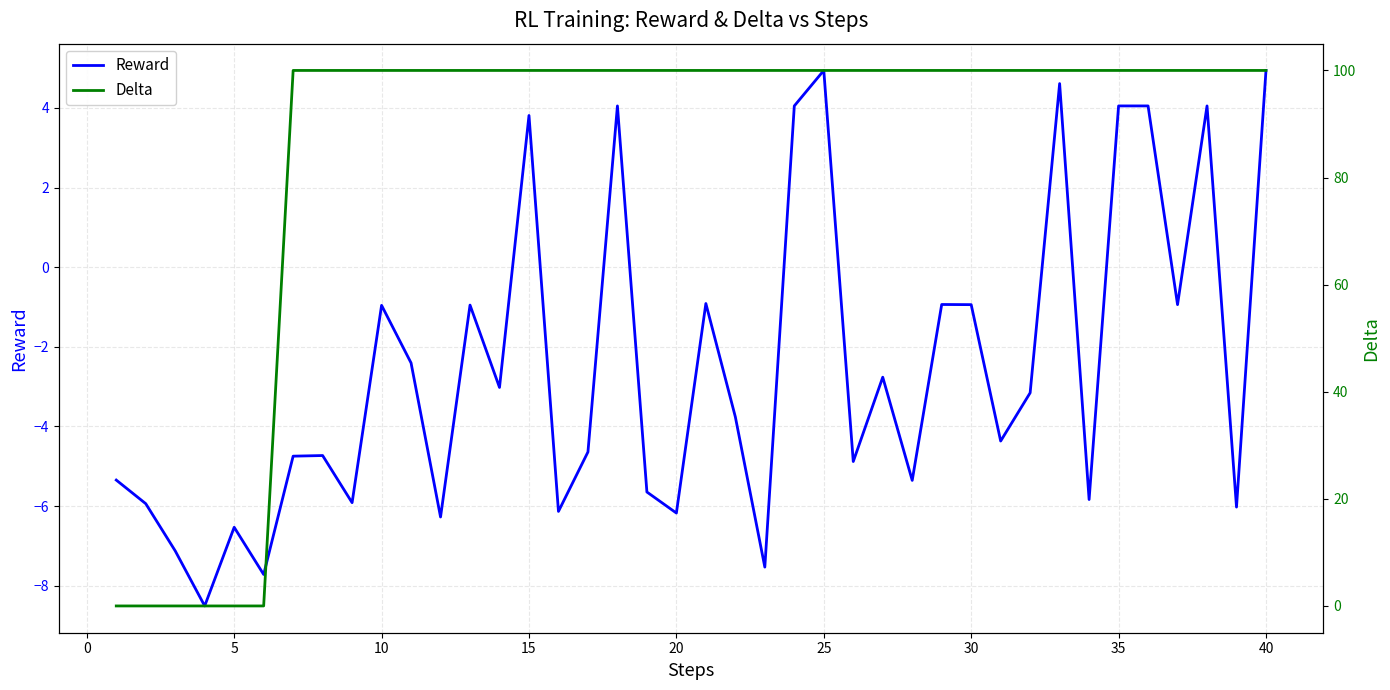

List the series in order of their peak value, highest first.

Delta, Reward